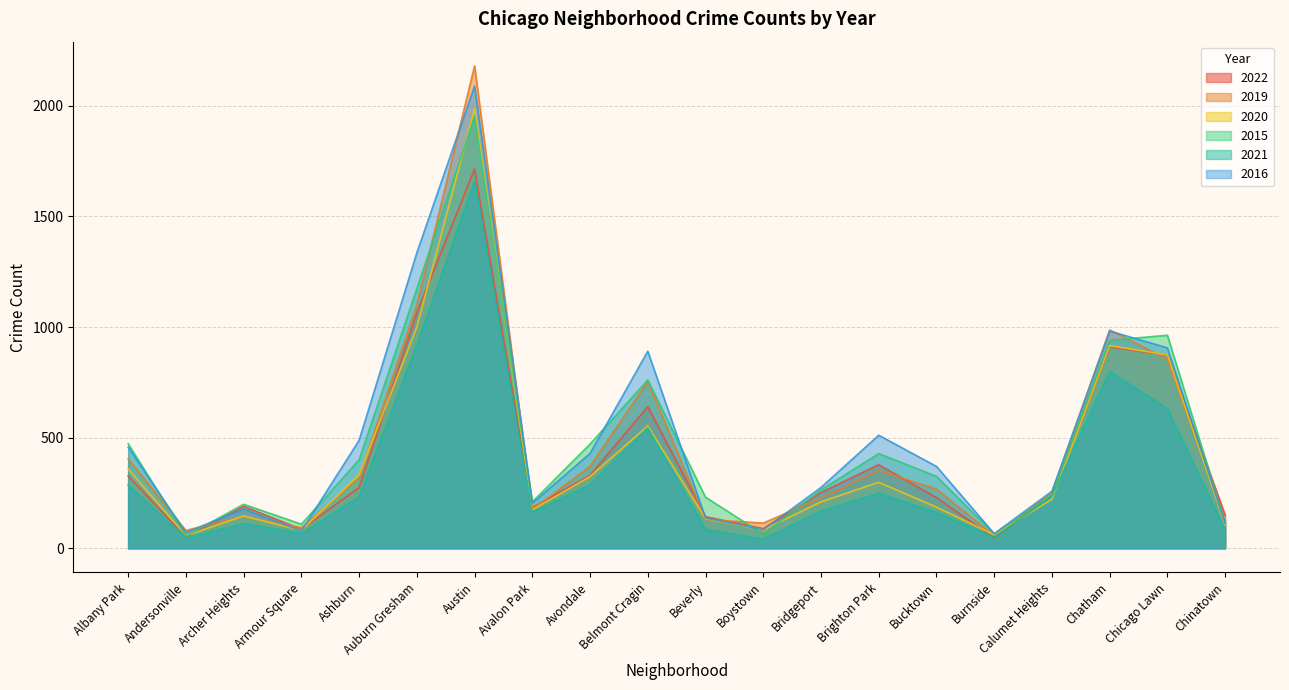

True or false: 2016 and 2020 intersect in this chart.

True